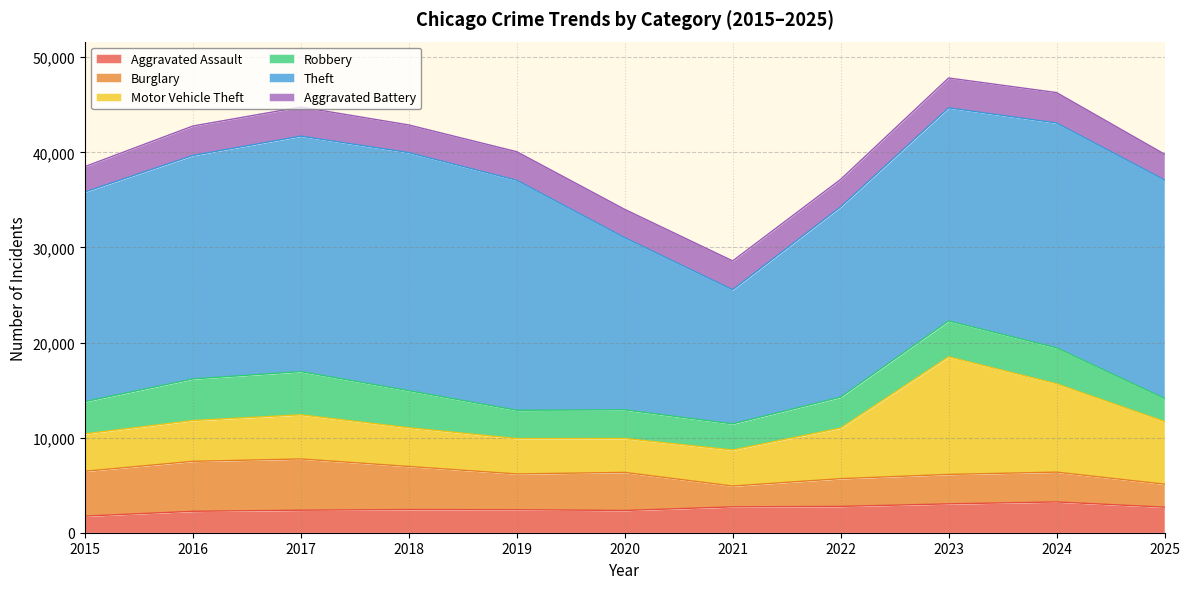

Reading left to right, what are all the values shown in this chart?

Aggravated Assault: 1749	2253	2368	2435	2417	2340	2721	2768	3034	3237	2687
Burglary: 4714	5253	5389	4534	3764	4003	2189	2916	3095	3134	2418
Motor Vehicle Theft: 3930	4291	4640	4070	3716	3563	3787	5316	12366	9290	6589
Robbery: 3384	4373	4544	3894	2978	3014	2744	3256	3773	3781	2424
Theft: 22050	23499	24758	25035	24183	18099	14107	20008	22406	23643	22975
Aggravated Battery: 2672	3096	3063	2908	3005	2980	3032	2883	3141	3197	2712